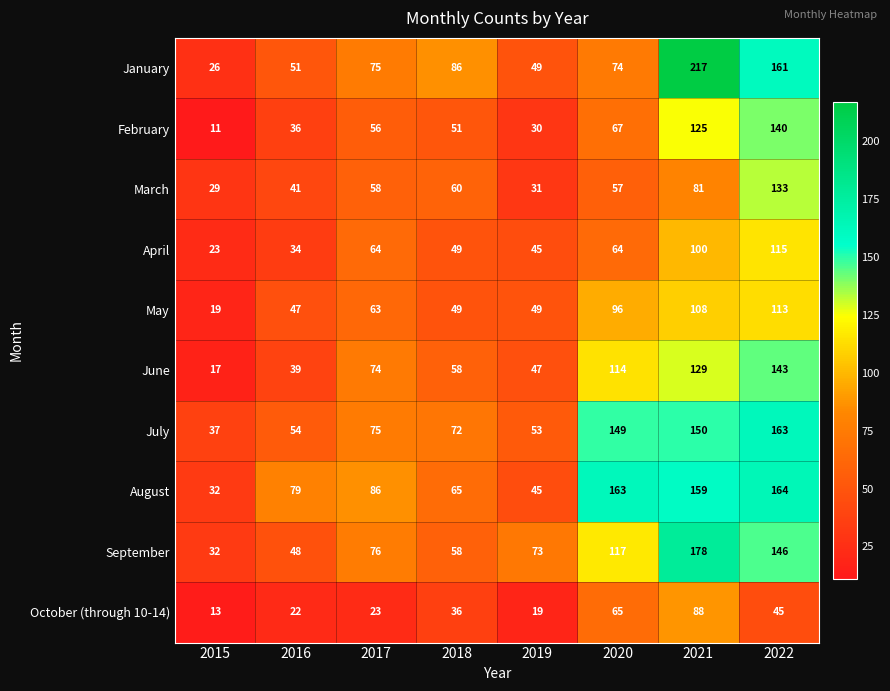

List the labels in order of August value, largest first.

2022, 2020, 2021, 2017, 2016, 2018, 2019, 2015